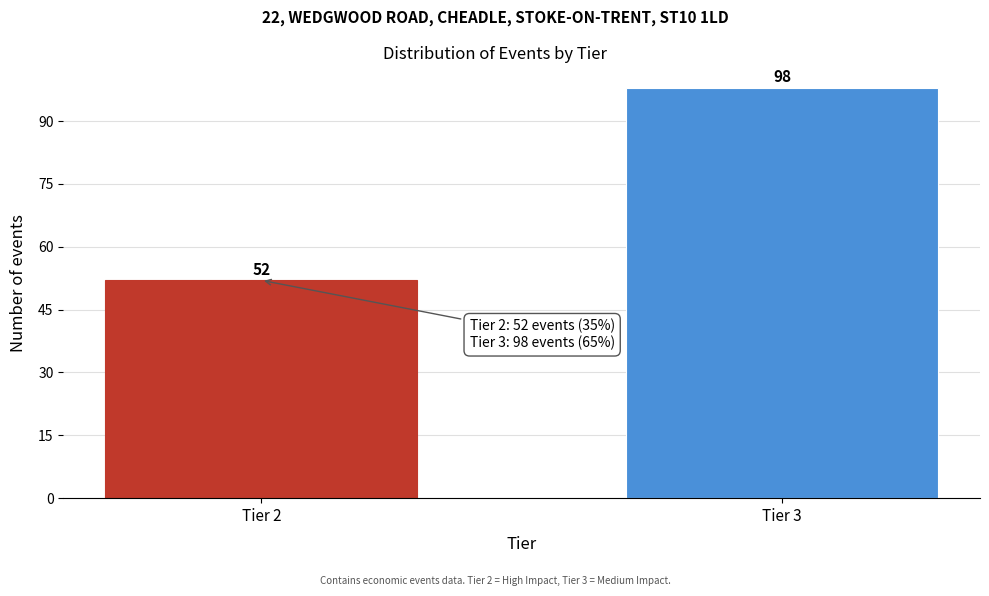

Reading left to right, transcribe all the data shown in this chart.

Tier 2=52	Tier 3=98